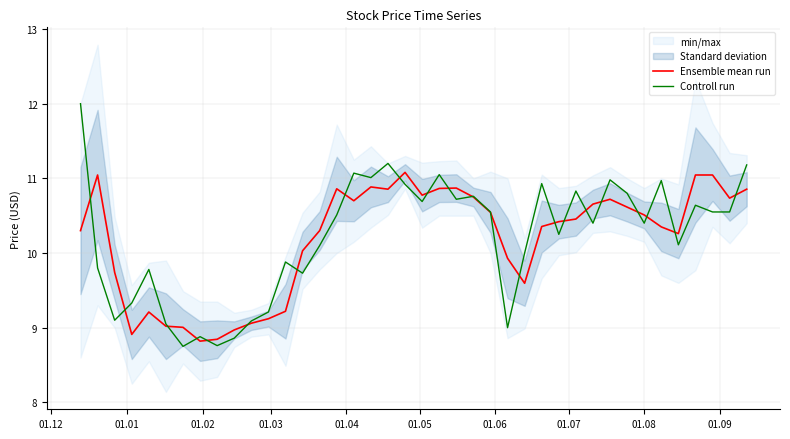

After their last crossing, which series has the higher values: Ensemble mean run or Controll run?

Controll run